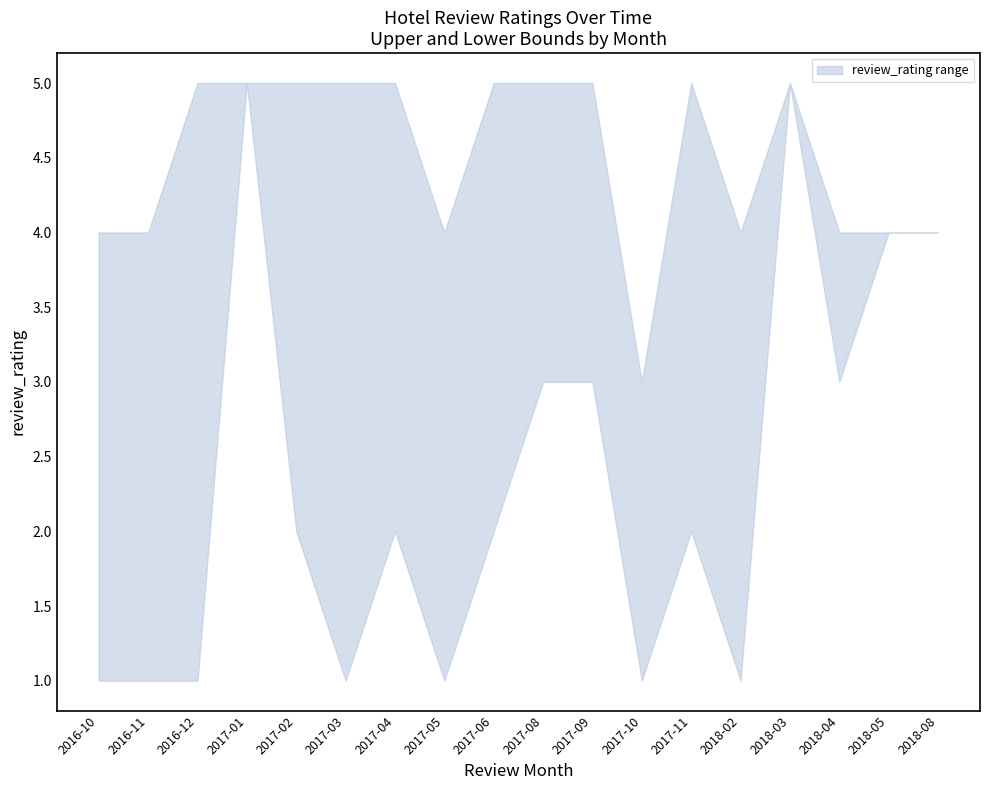

True or false: lower and upper intersect in this chart.

False